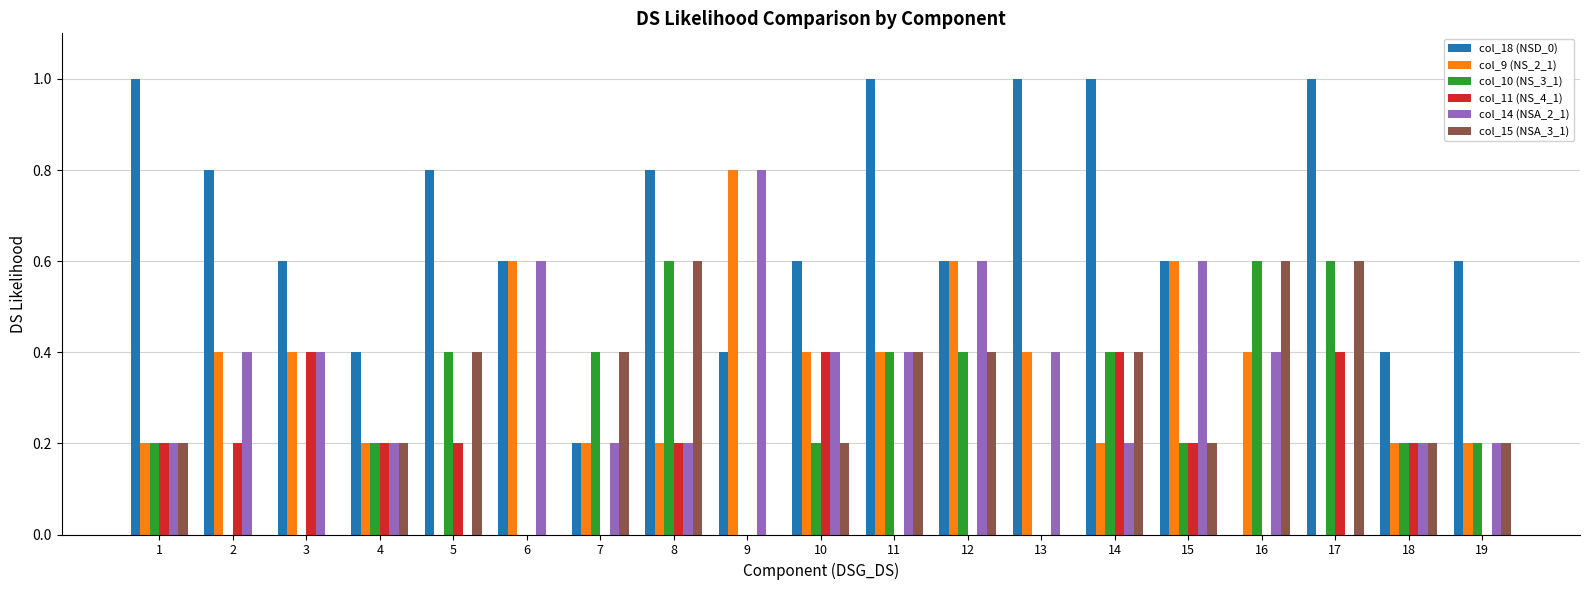

What is the sum of the col_18 (NSD_0) values at 9 and 7?

0.6